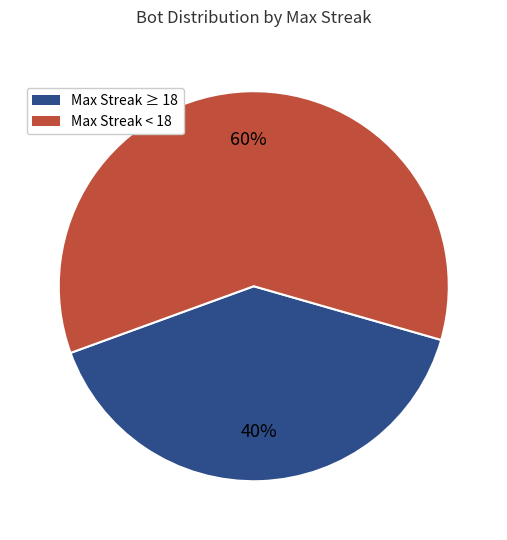

Which category has the biggest portion of the pie?

Max Streak < 18